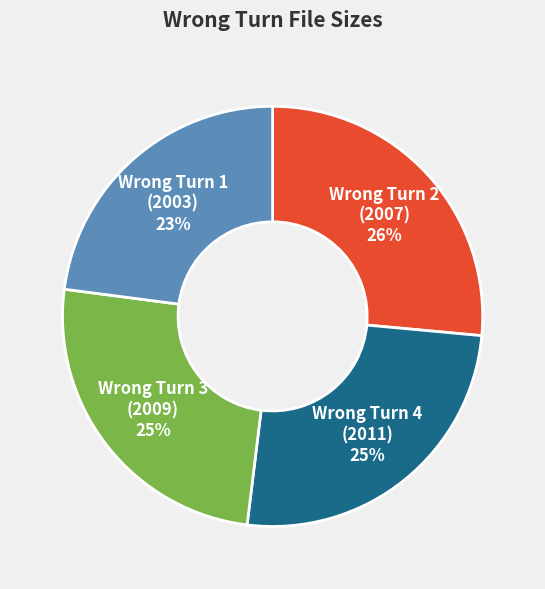

Which slice is the largest?

Wrong Turn 2 (2007)